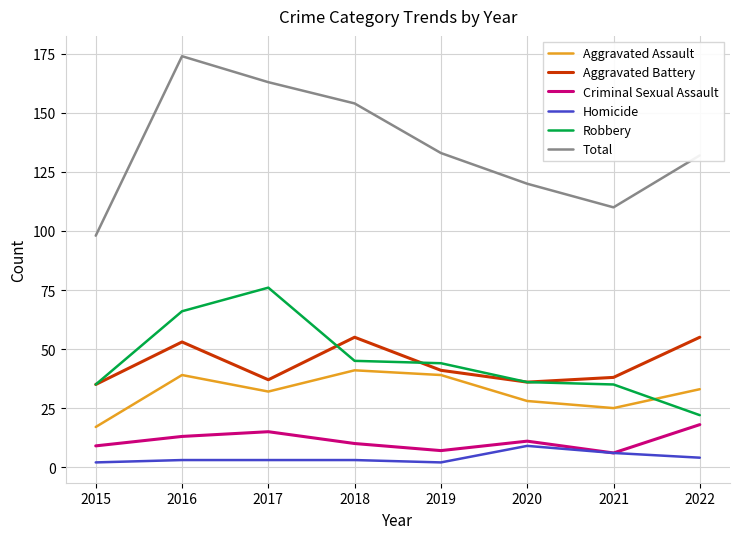

Rank the series by their maximum value, from lowest to highest.

Homicide, Criminal Sexual Assault, Aggravated Assault, Aggravated Battery, Robbery, Total